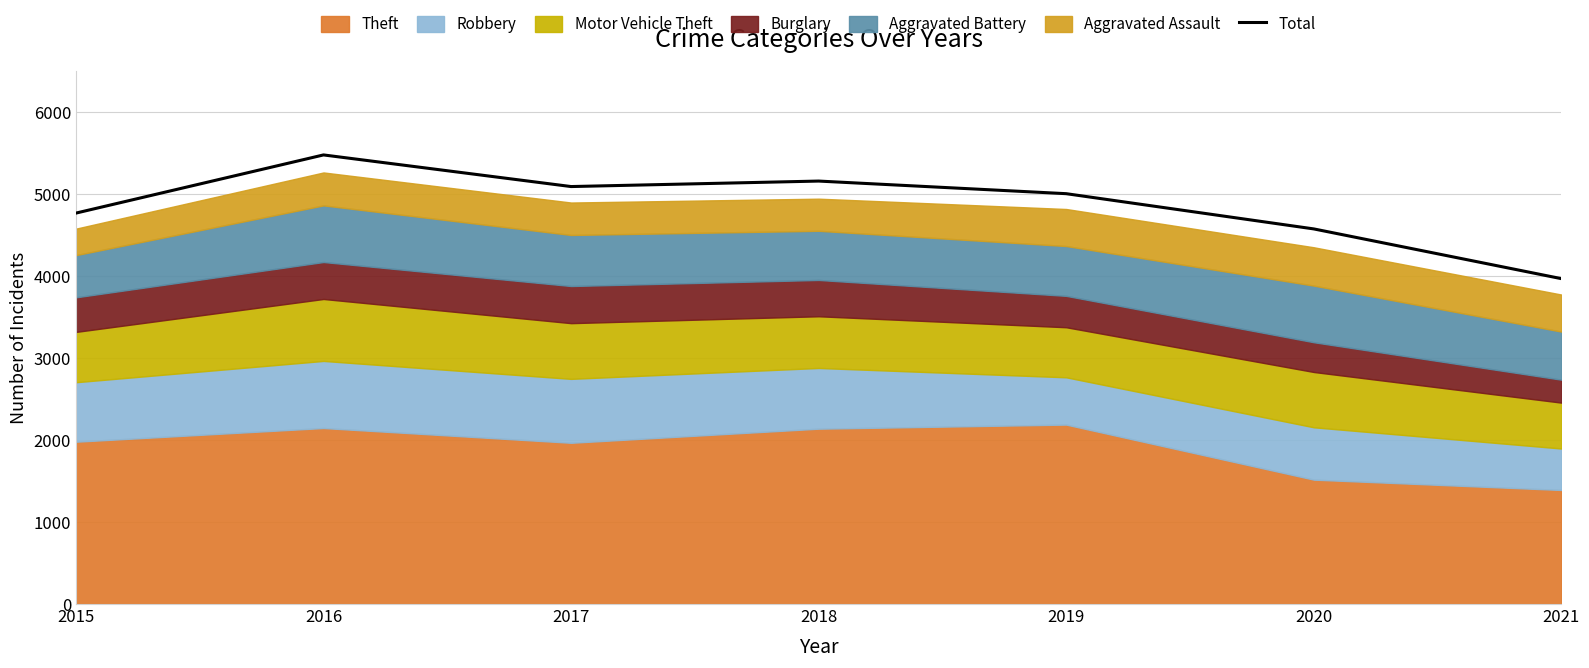

At which label does Total reach its minimum?

2021